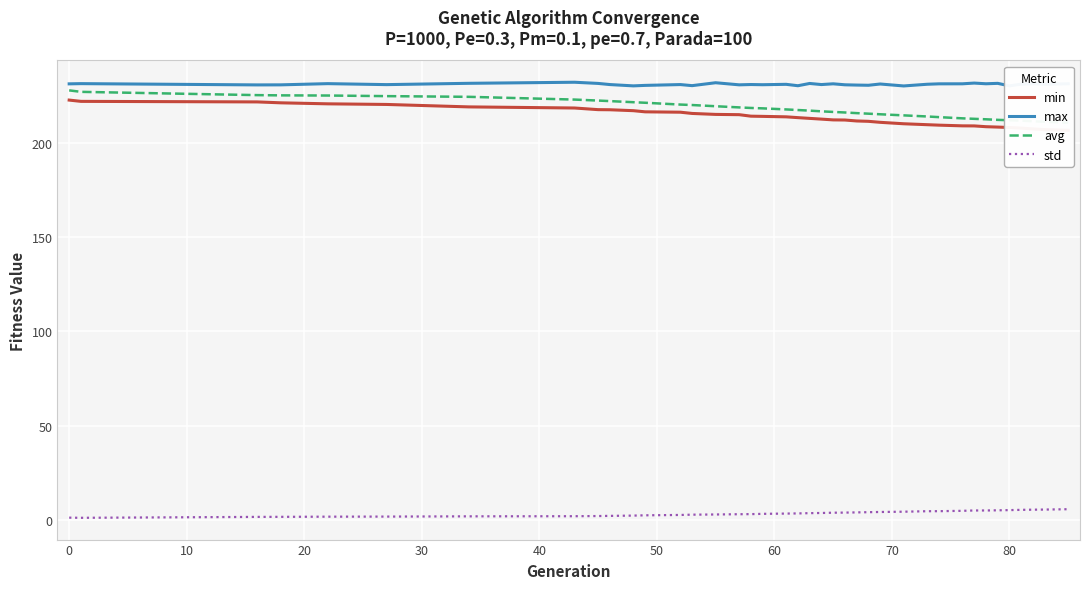

Is this an area chart (filled region under the line)?

No